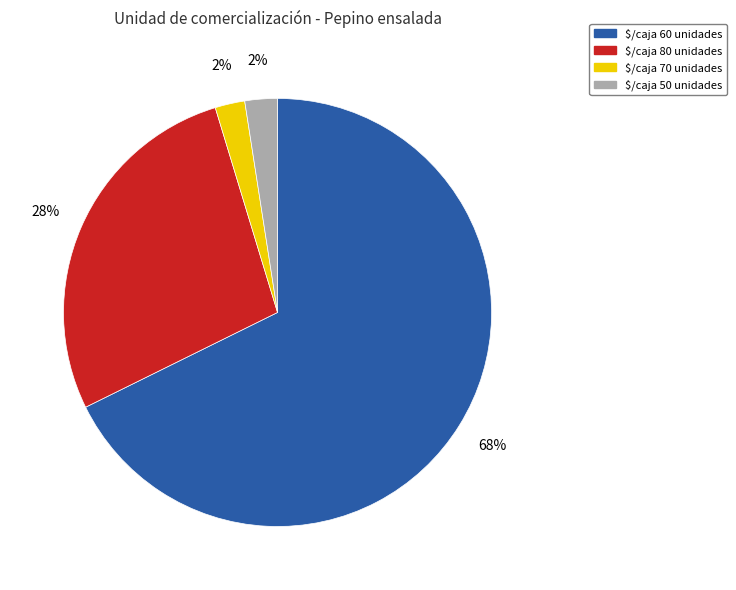

Does any single category account for the majority?

Yes